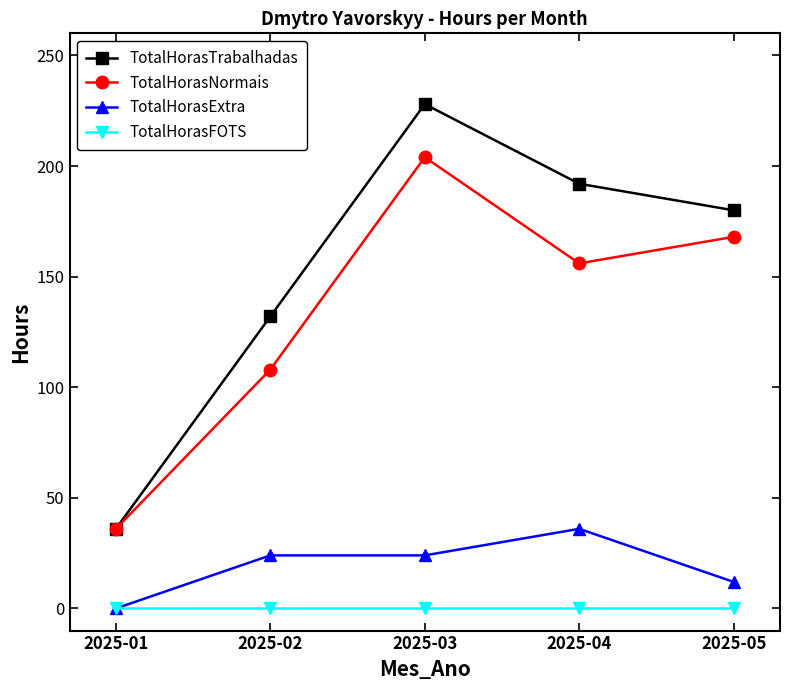

Which series has the largest range (max minus min)?

TotalHorasTrabalhadas